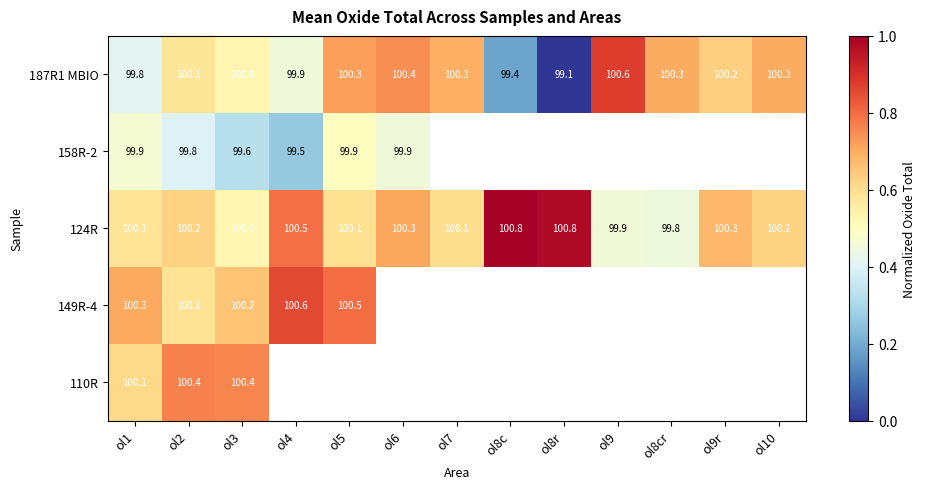

True or false: 187R1 MBIO has a value of 0.9 at ol2.

False